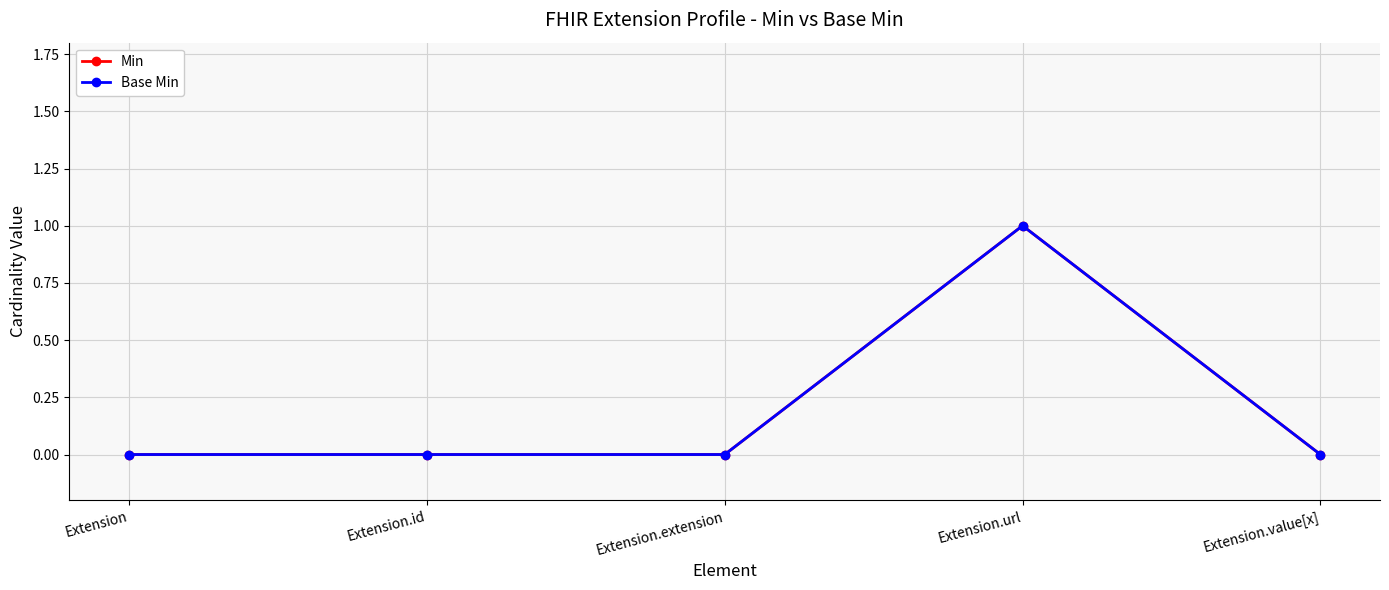

What is the greatest value displayed?

1